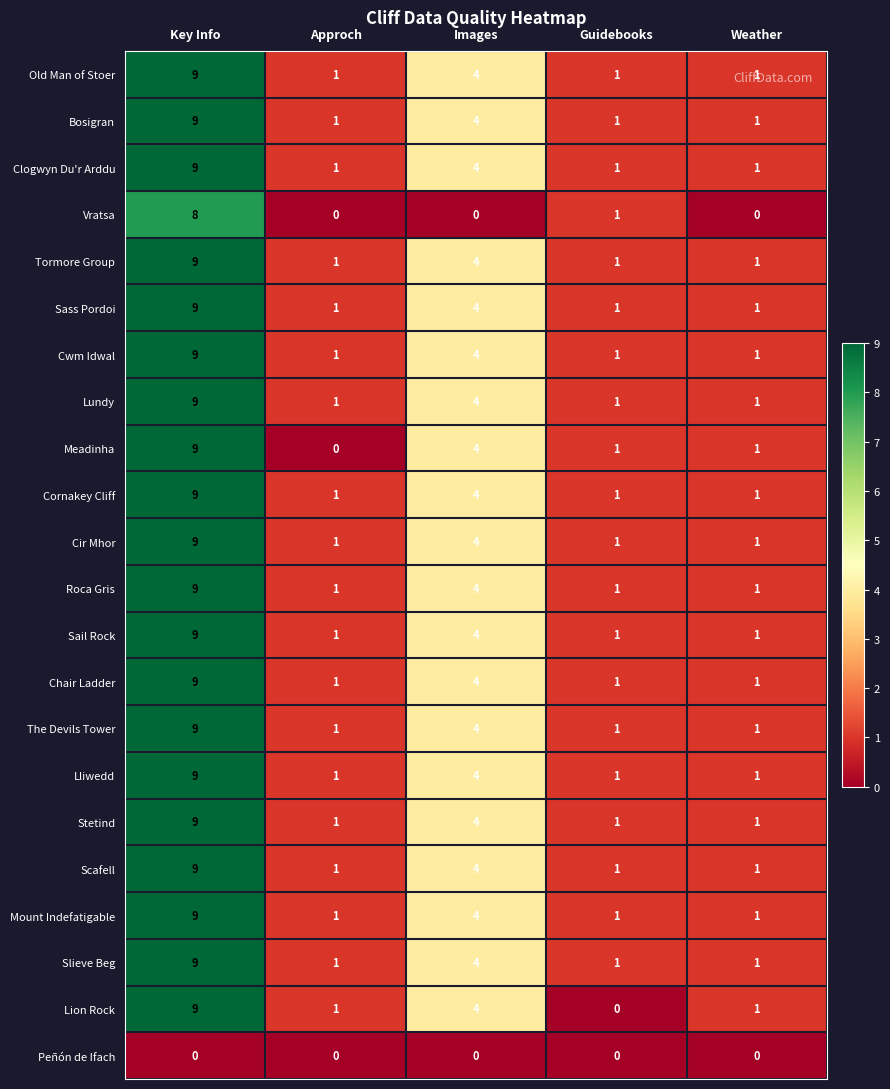

What is the greatest value displayed?

9